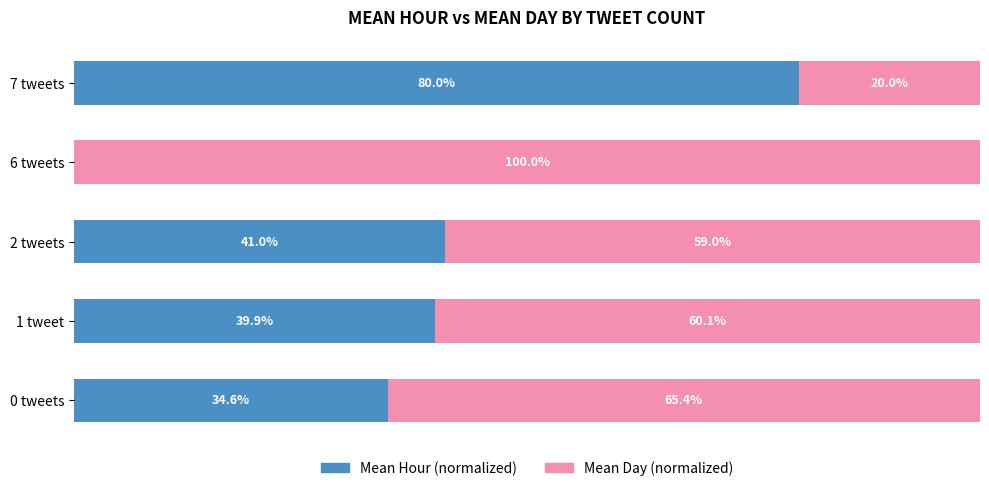

What are all the series names shown in the legend?

Mean Hour (normalized), Mean Day (normalized)